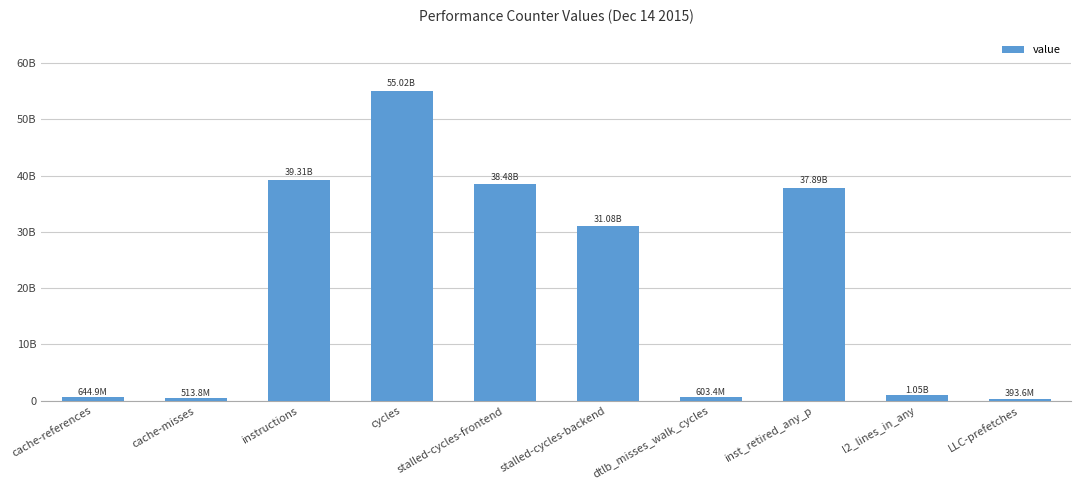

Reading left to right, extract all data points from this chart.

cache-references=644885711	cache-misses=513790181	instructions=39308404201	cycles=55023127748	stalled-cycles-frontend=38476775055	stalled-cycles-backend=31081300149	dtlb_misses_walk_cycles=603356008	inst_retired_any_p=37886710011	l2_lines_in_any=1052796419	LLC-prefetches=393649548